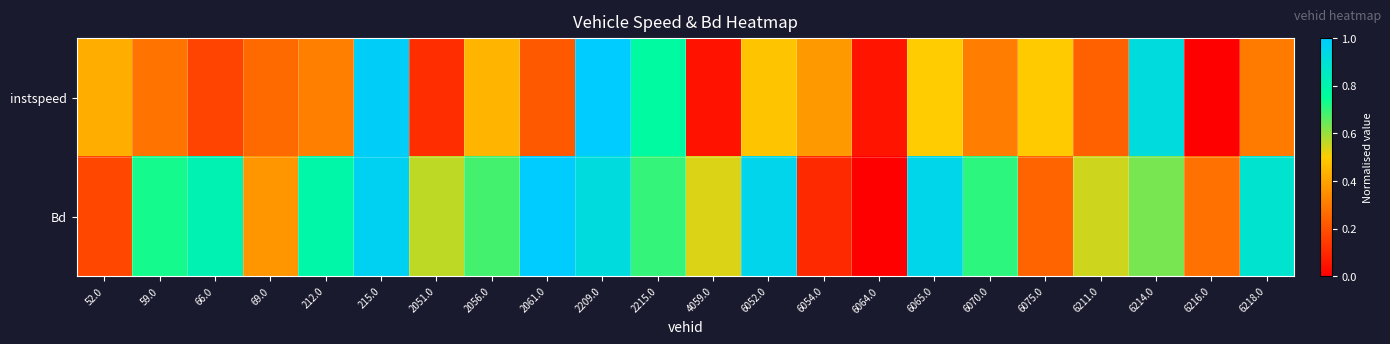

Which series has the largest total across all categories?

Bd